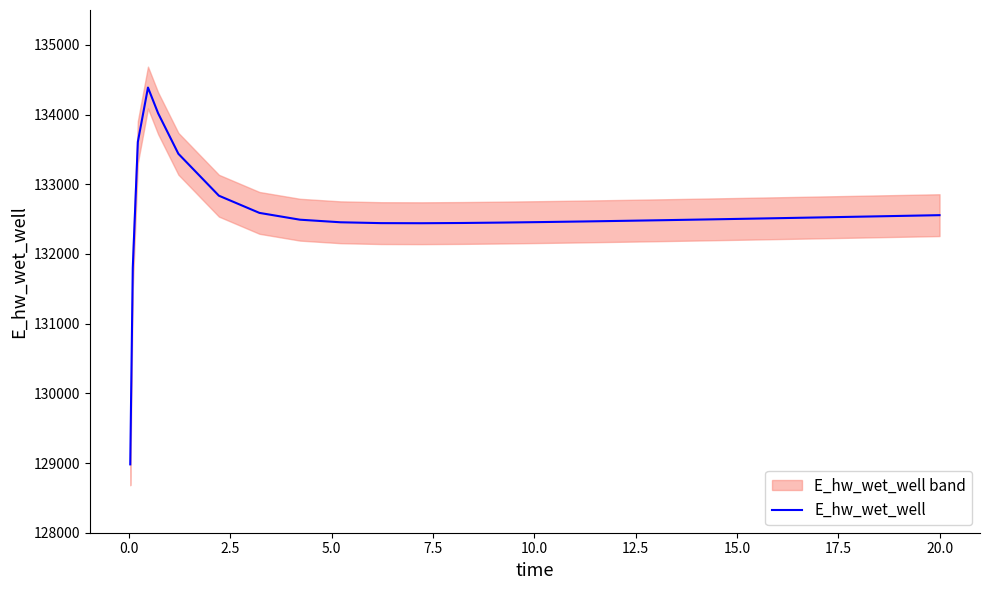

What is the maximum value shown in the chart?

134387.2